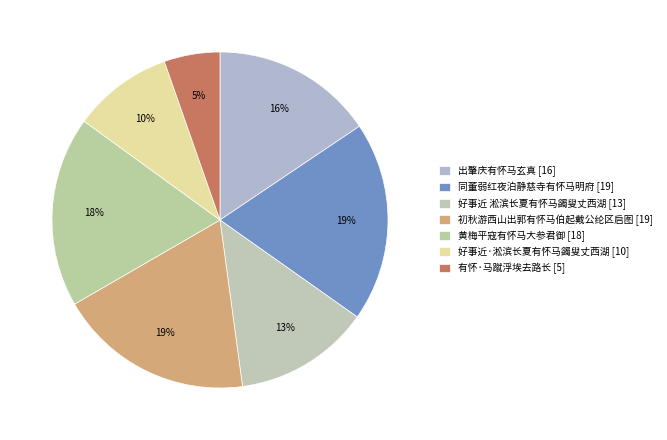

Which category has the biggest portion of the pie?

同董弱红夜泊静慈寺有怀马明府